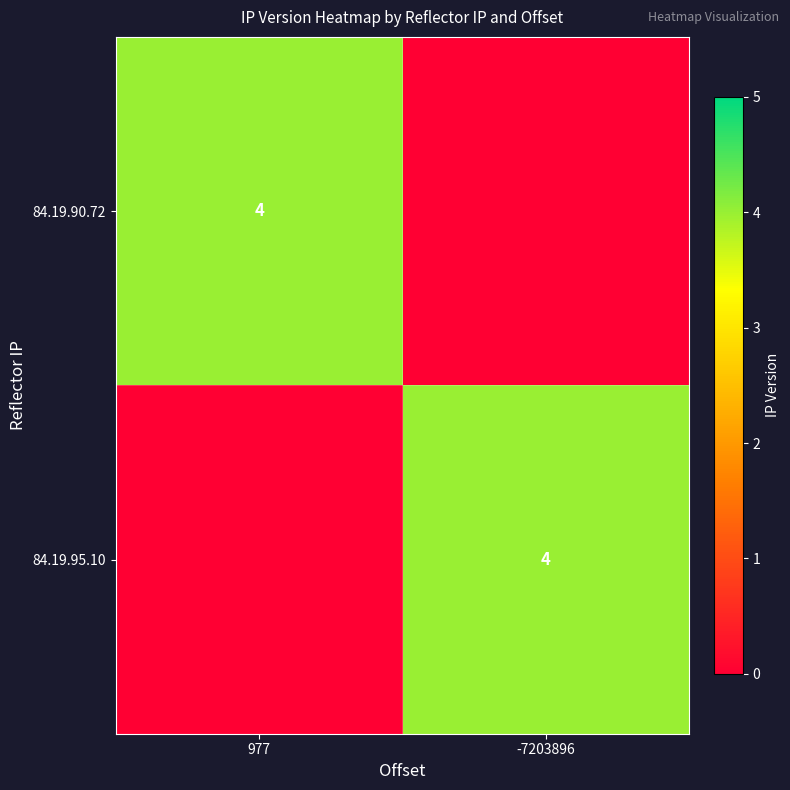

The 84.19.90.72 series shows 1 at 977. True or false?

False